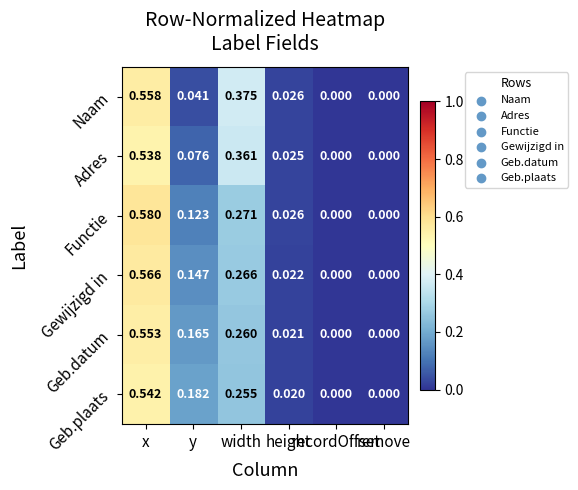

Between width and recordOffset, which series saw the biggest shift?

Naam